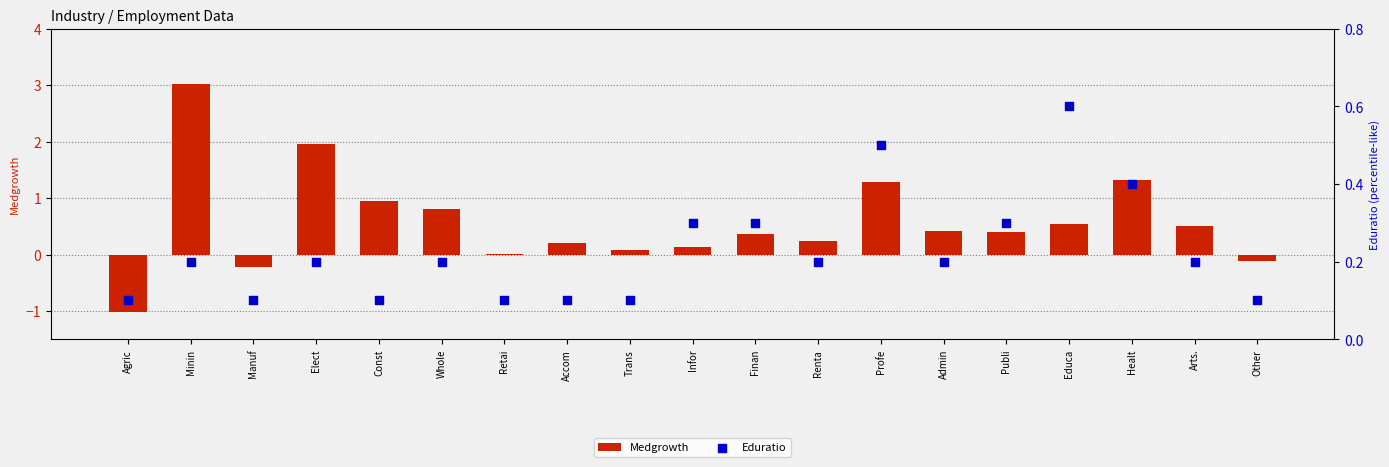

Which series has the largest Y range (max minus min)?

Medgrowth